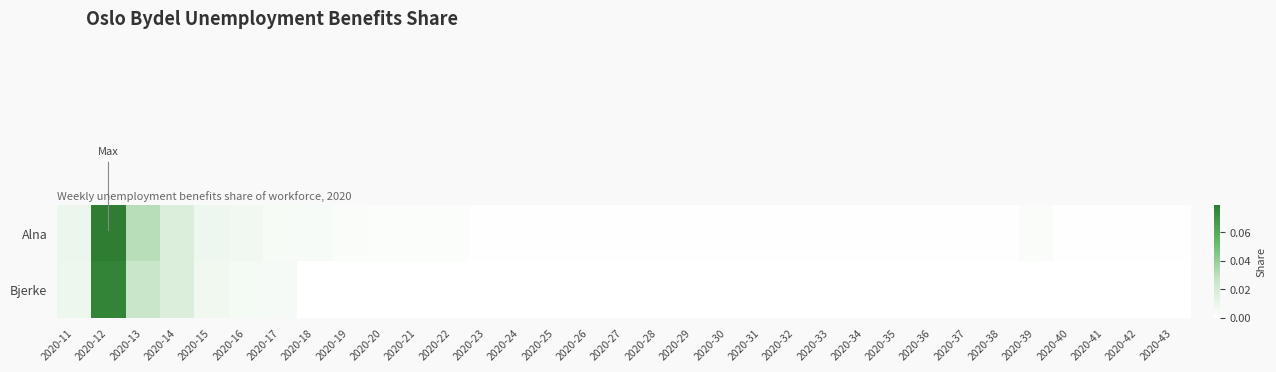

Rank the series at 2020-20 from lowest to highest value.

Bjerke, Alna